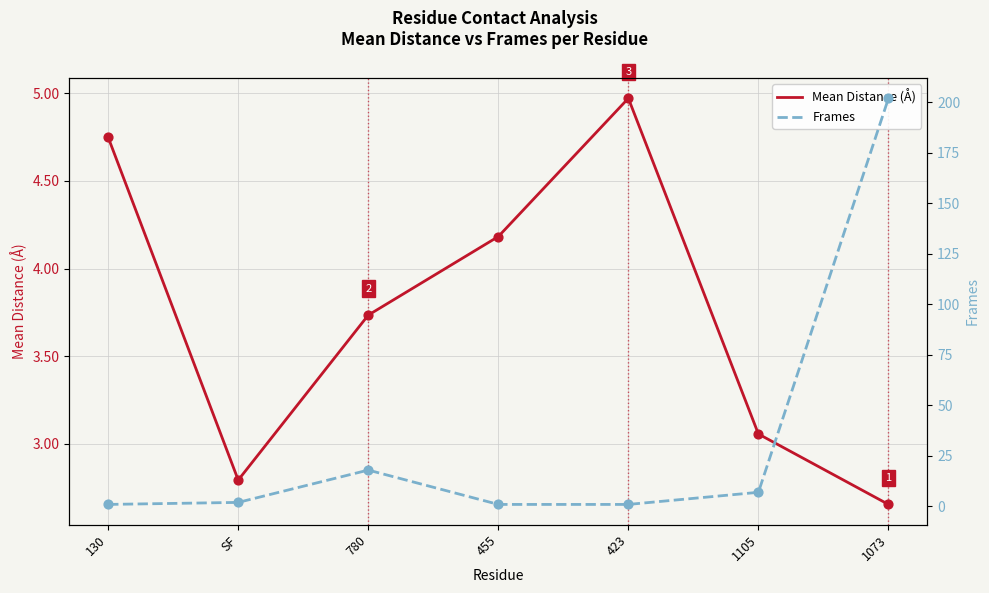

Which series contains the lowest Y value?

Frames